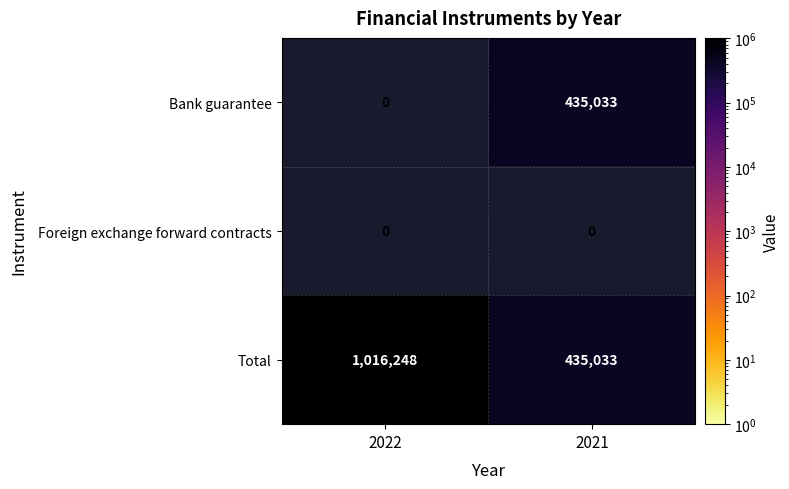

Which series changed the most between 2022 and 2021?

Total